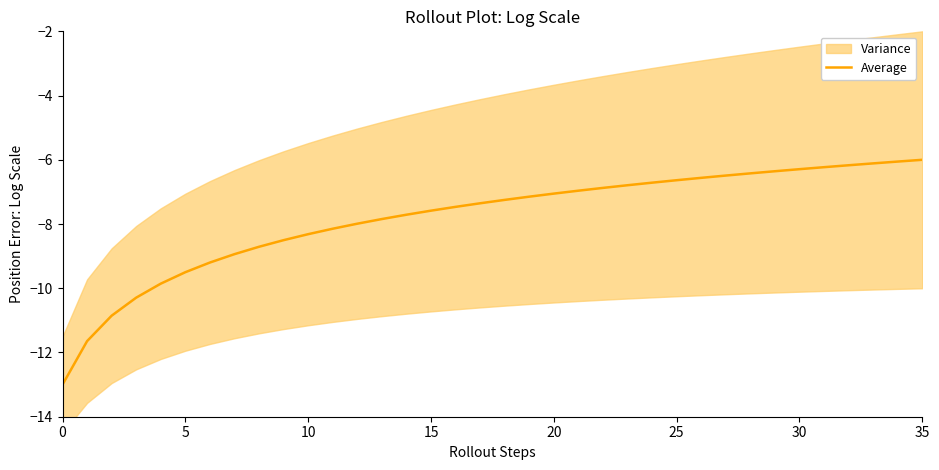

What is the greatest value displayed?

-6.0